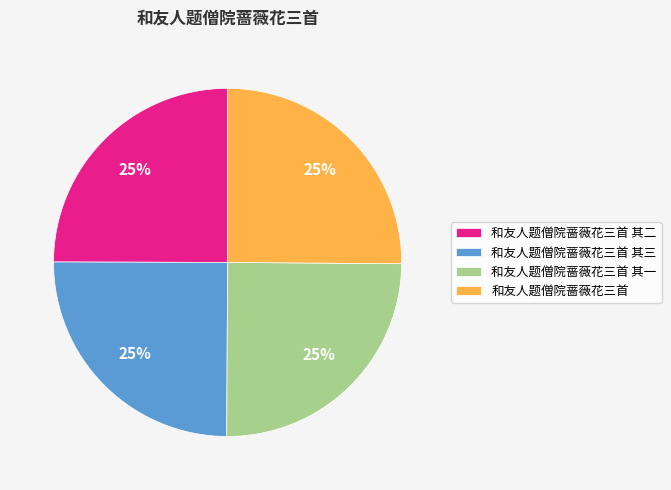

True or false: 和友人题僧院蔷薇花三首 其三 accounts for 25% of the total.

True